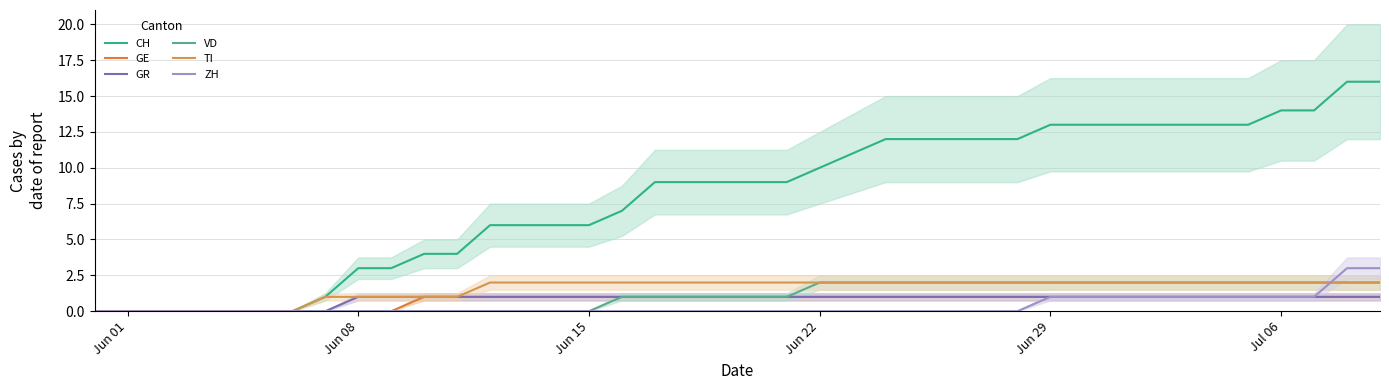

What are all the series names shown in the legend?

CH, GE, GR, VD, TI, ZH